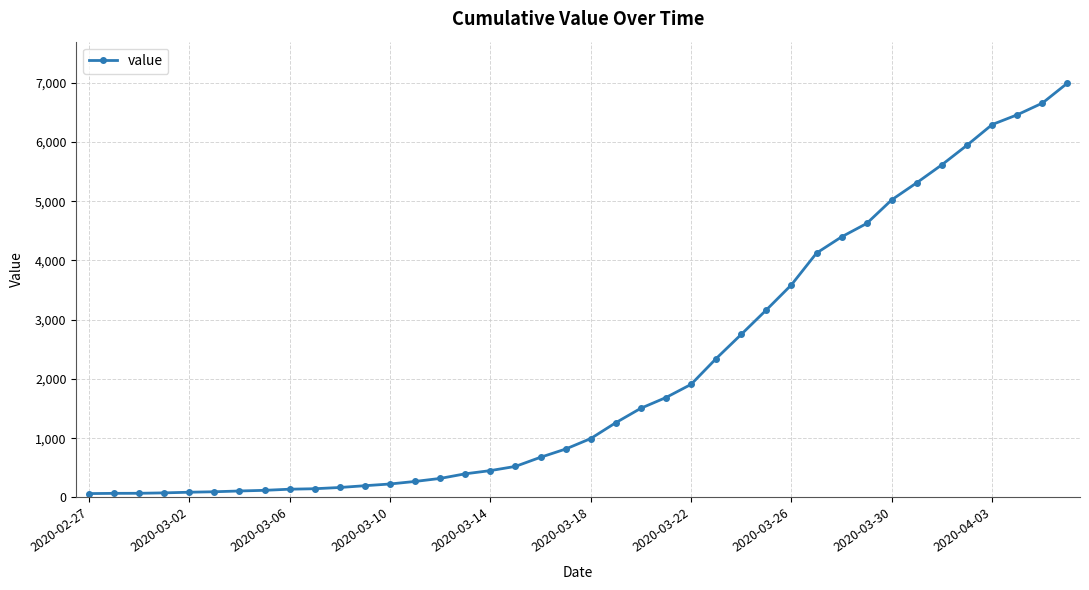

Does the chart have visible grid lines?

Yes